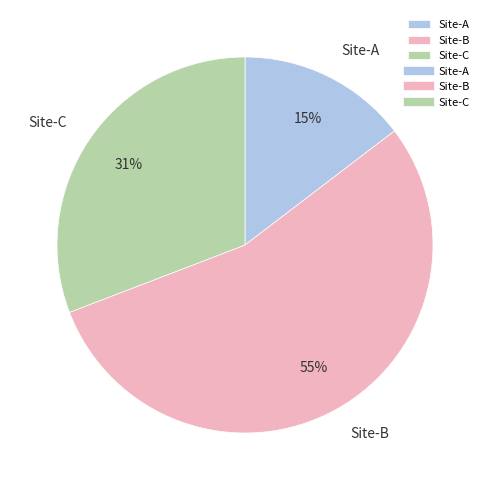

Combined, do Site-C and Site-A account for over 50%?

No